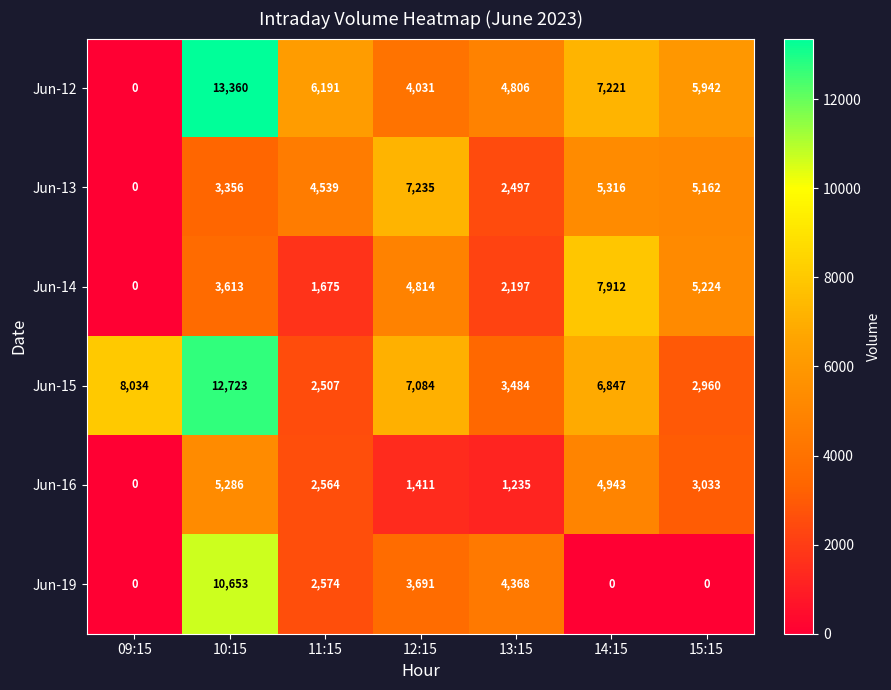

What is the difference between the maximum and minimum values in the Jun-19 series?

10653